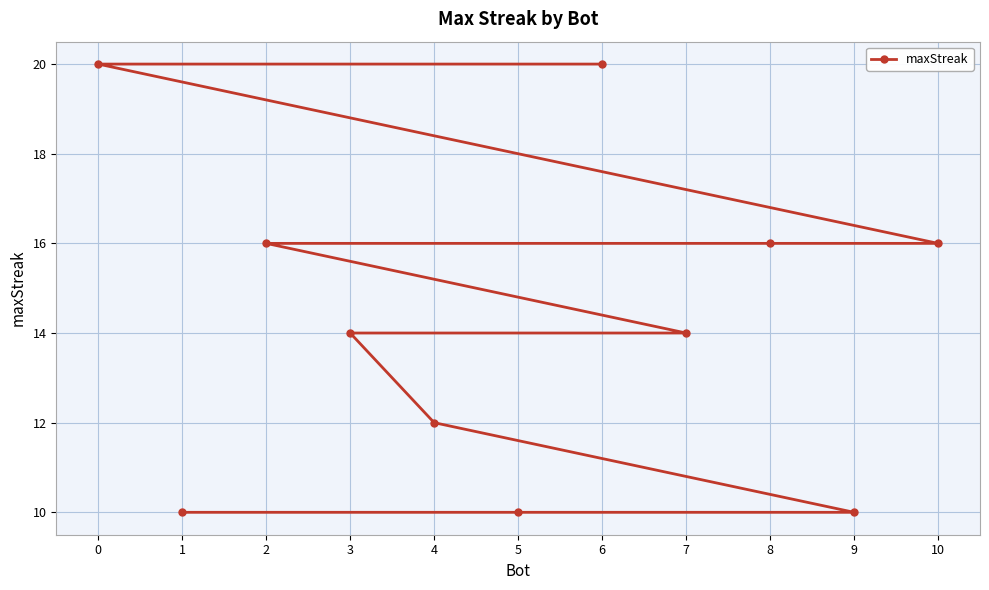

Rank the categories by value from lowest to highest.

9, 5, 1, 4, 7, 3, 10, 8, 2, 6, 0